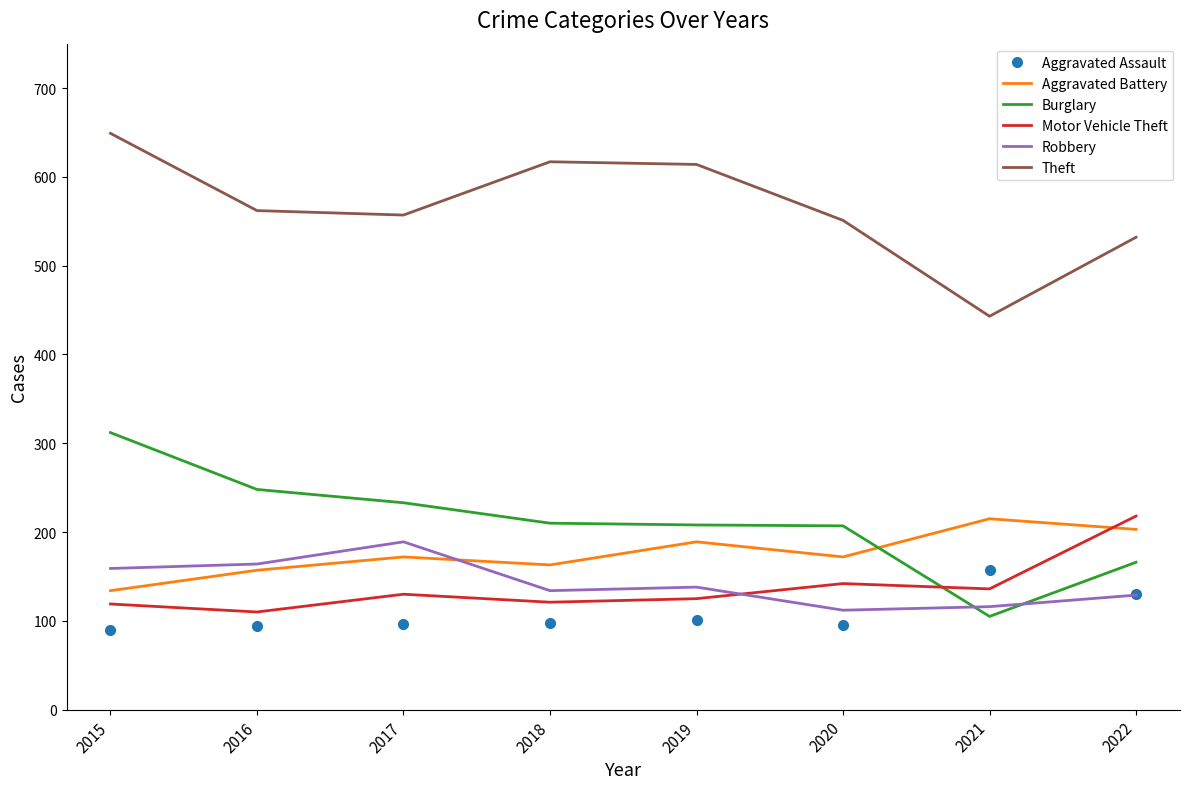

At 2019, list the series in order from largest to smallest.

Theft, Burglary, Aggravated Battery, Robbery, Motor Vehicle Theft, Aggravated Assault